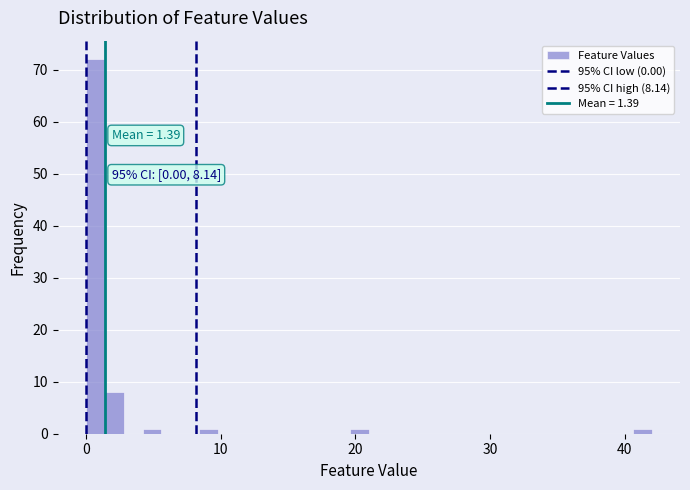

Around what value on the x-axis is the tallest bar? Give the approximate position of its centre, as read against the axis.

1